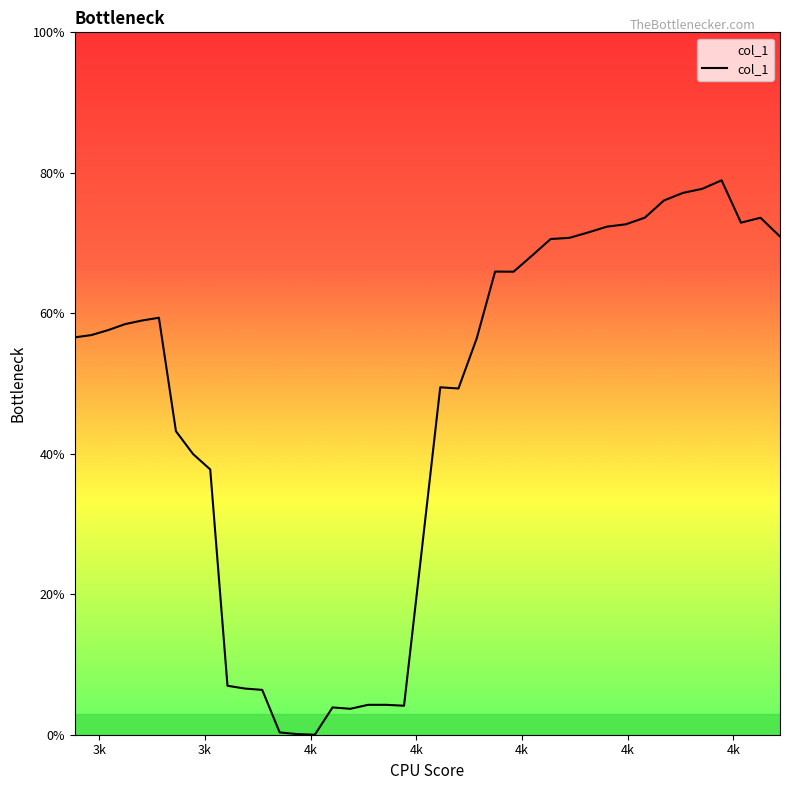

Does the chart display data point markers on the line(s)?

No